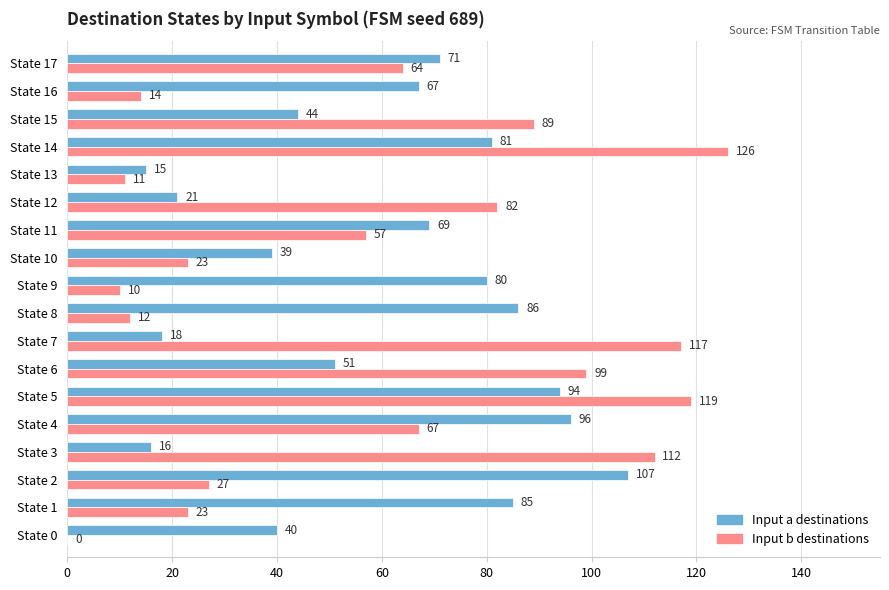

Count the number of categories in the chart.

18